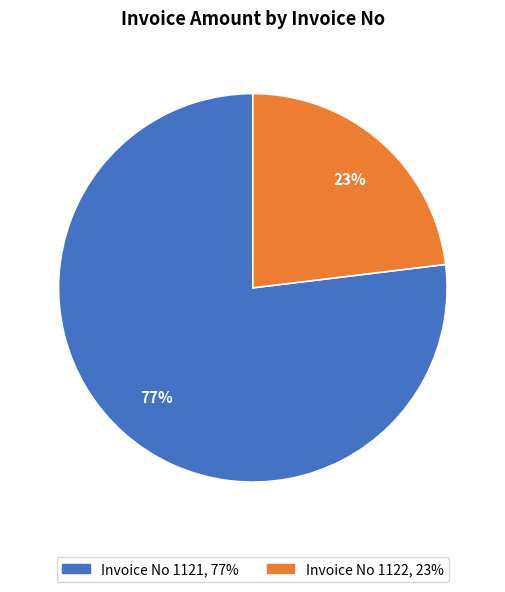

Is there any slice that represents more than half of the pie?

Yes